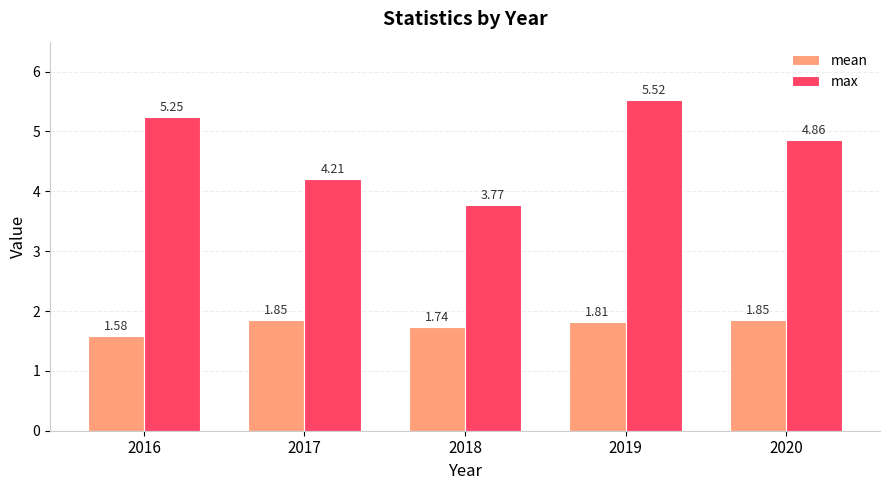

What is the total value across all series at 2016?

6.8